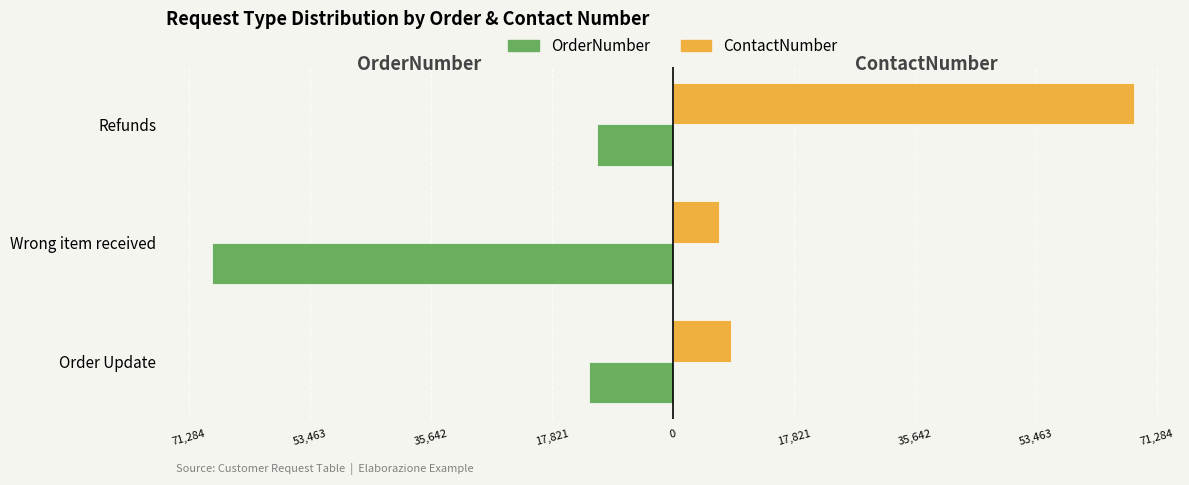

What are all the series names shown in the legend?

OrderNumber, ContactNumber